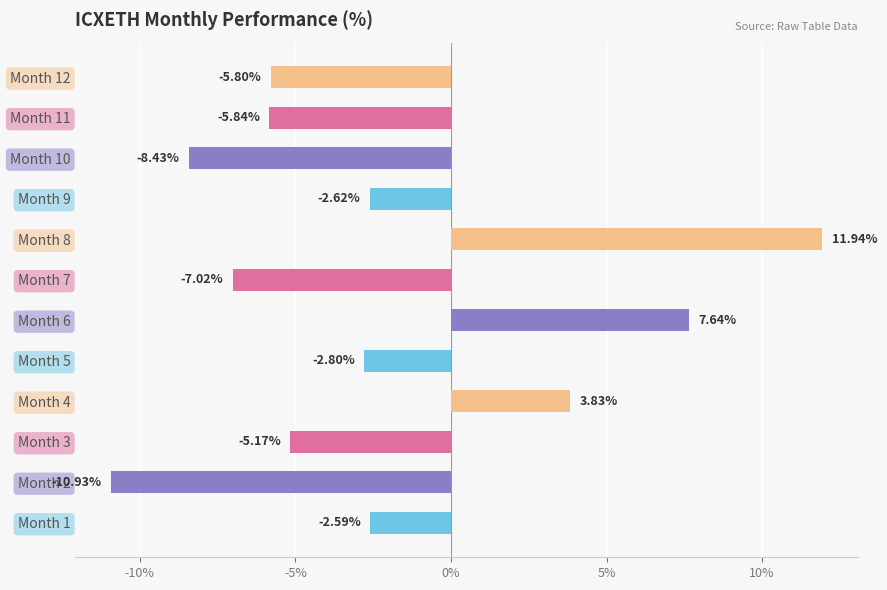

Between Month 2 and Month 7, which is larger?

Month 7